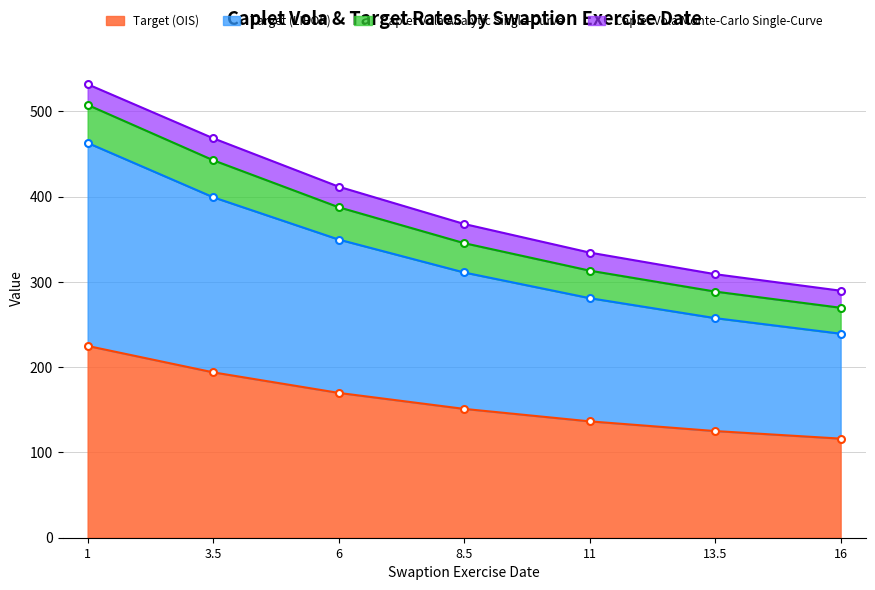

True or false: Caplet Vola Analytic Single-Curve and Target (LIBOR) intersect in this chart.

False